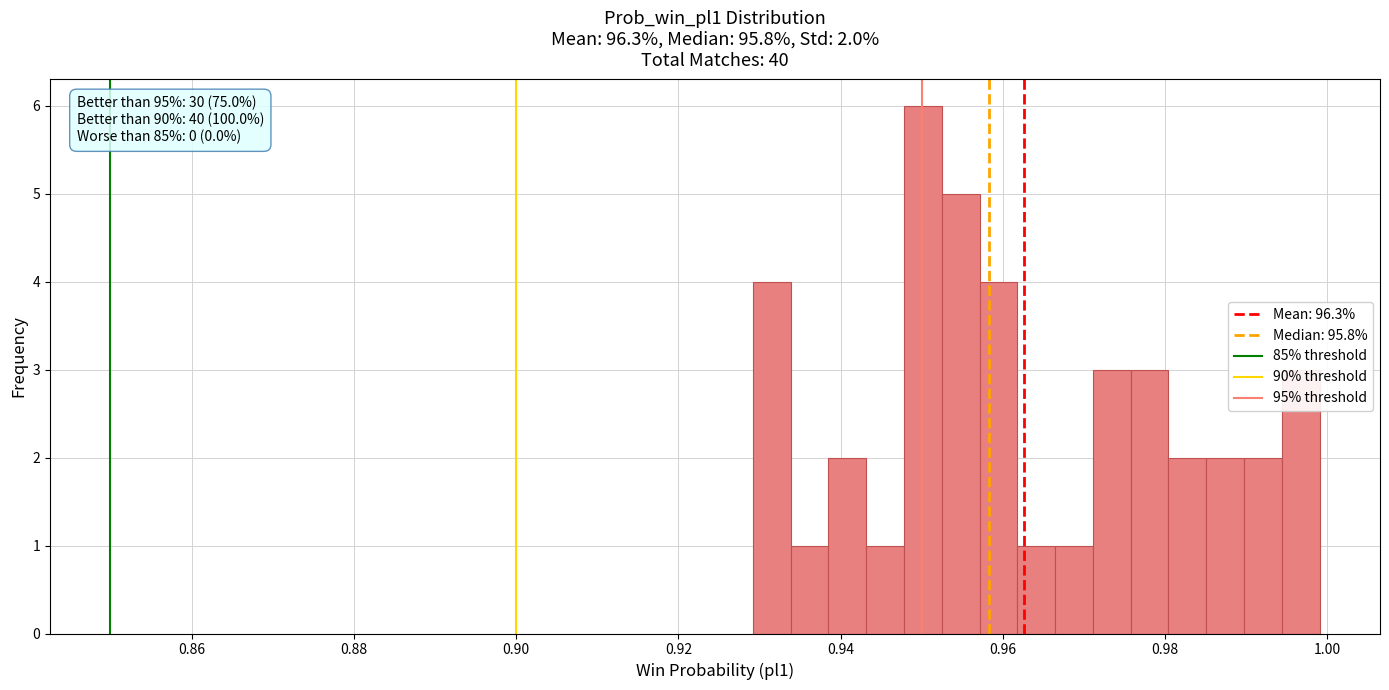

Around what value on the x-axis is the tallest bar? Give the approximate position of its centre, as read against the axis.

0.950